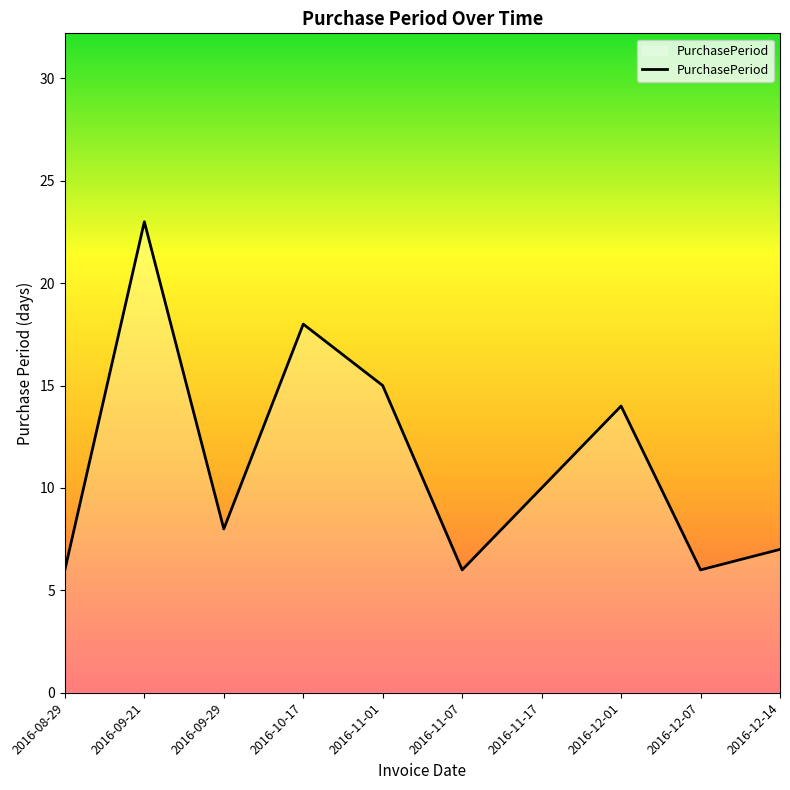

What is the difference between the maximum and minimum values?

17